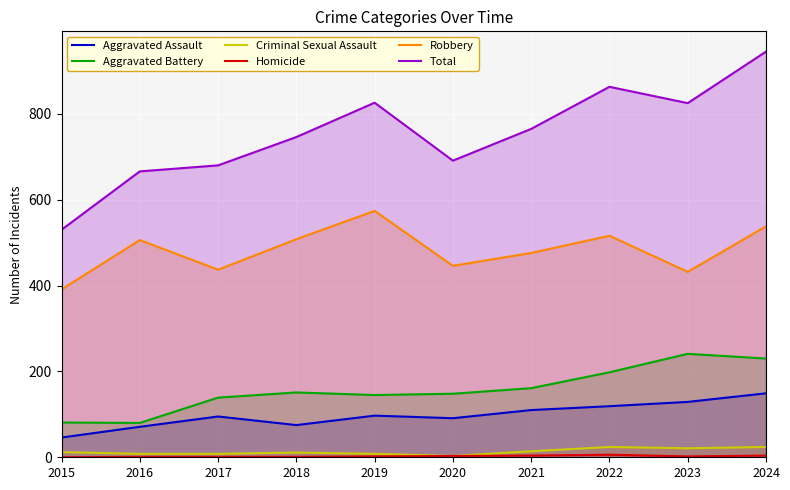

True or false: Total and Aggravated Battery intersect in this chart.

False